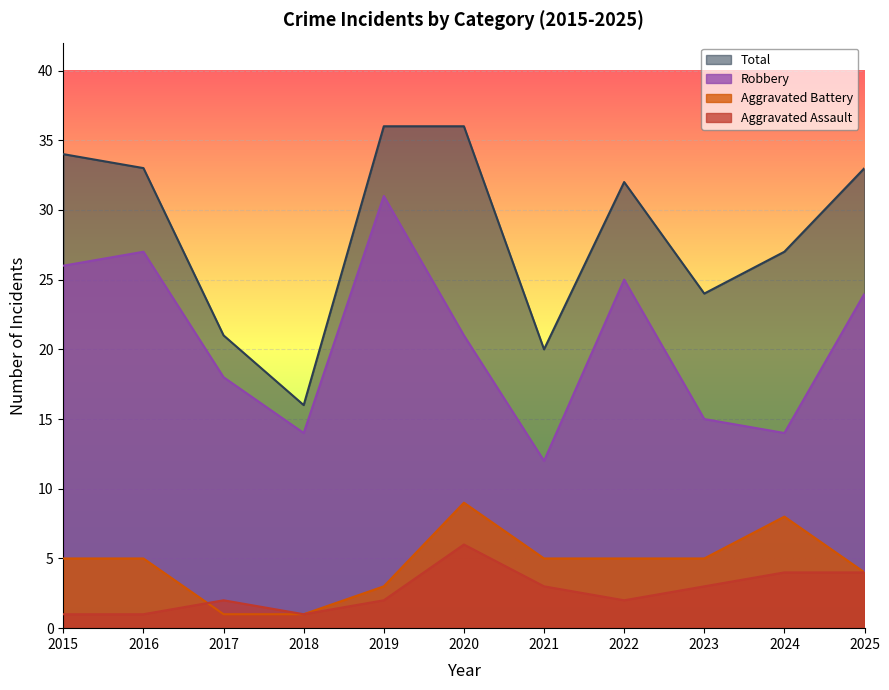

At which category does Total reach its first local valley?

2018